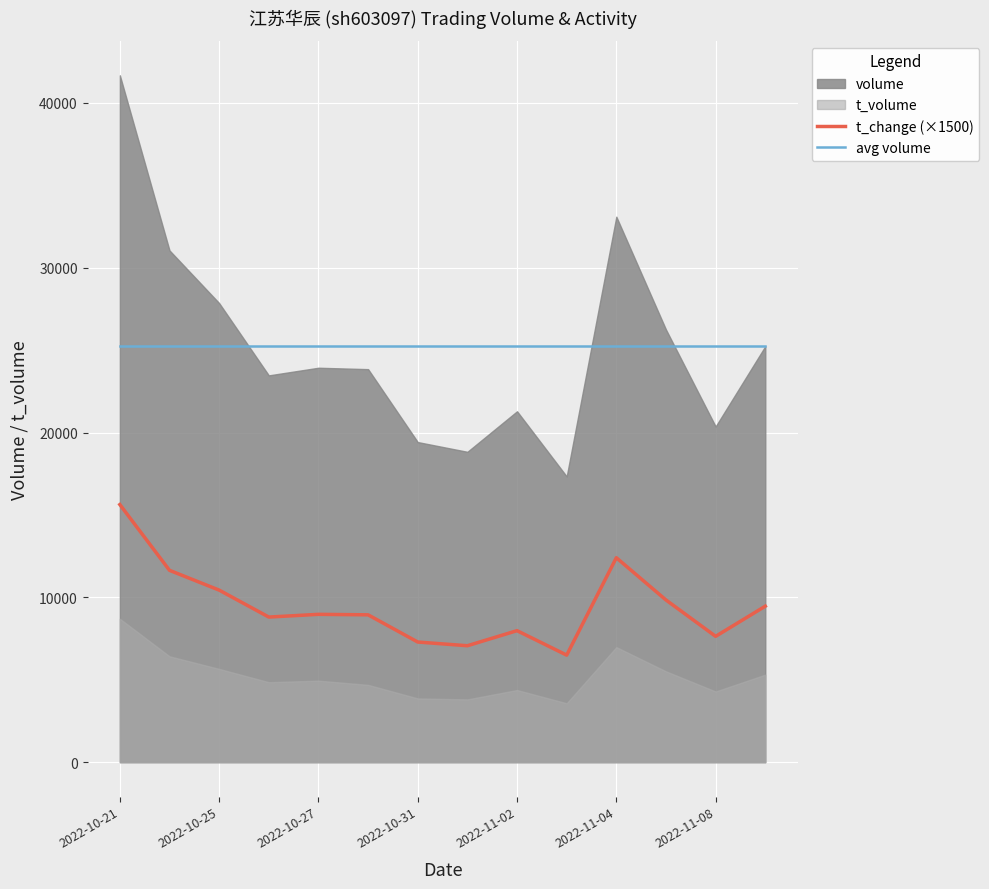

What position from the right is 7?

7